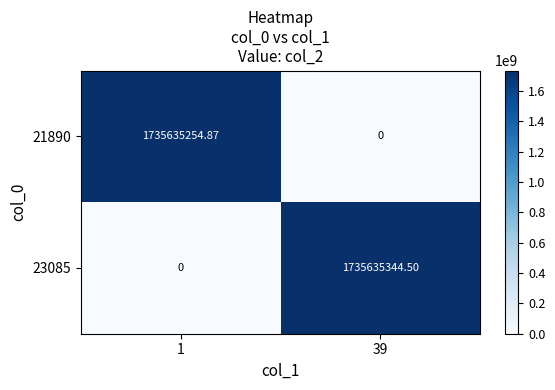

Rank the series at 1 from highest to lowest value.

21890, 23085